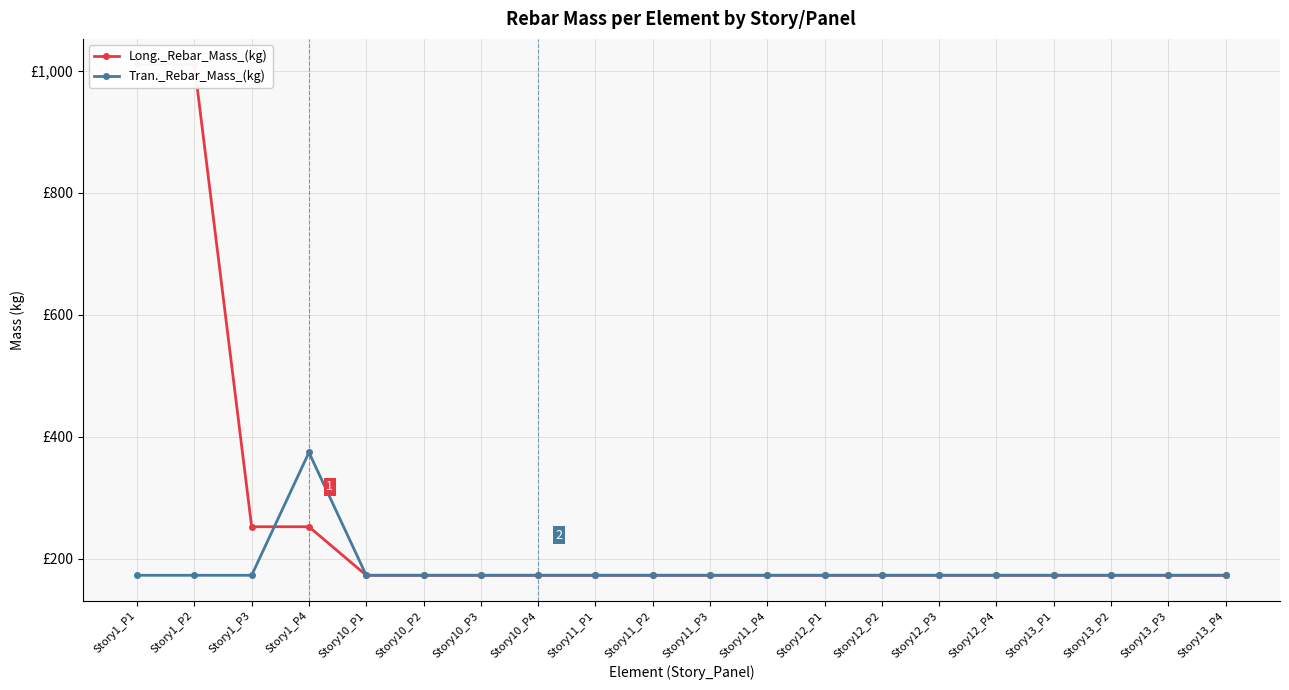

Between Story11_P3 and Story13_P2, which is larger?

Story11_P3